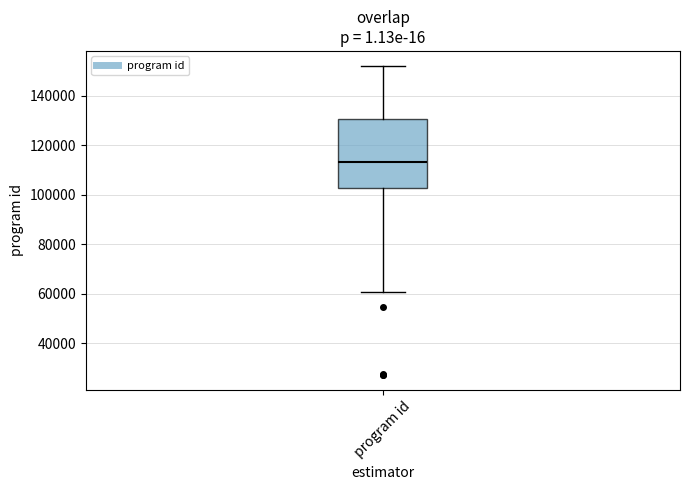

Where does the lower whisker of the box for program id end on the y-axis? The values are not printed on the chart, so give them approximately, as read against the axis.

60000